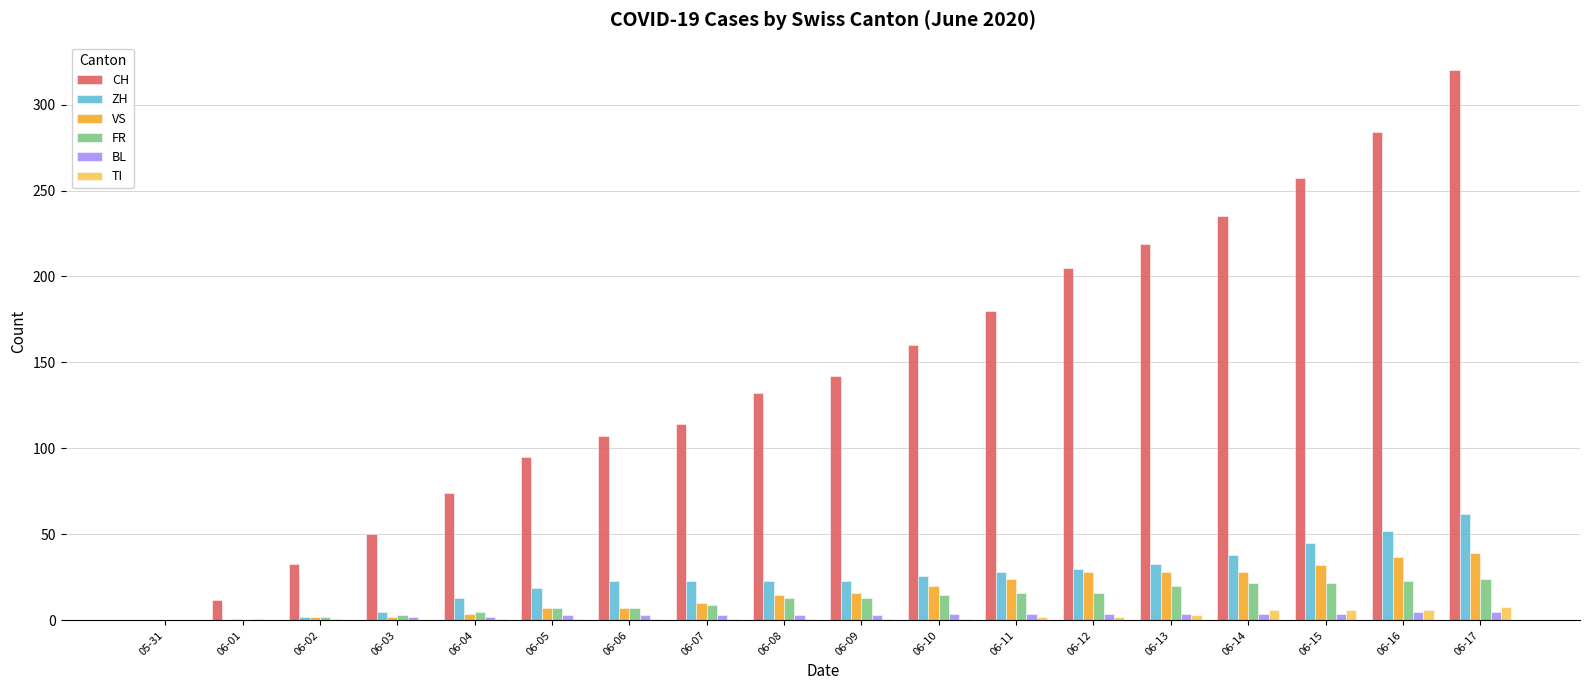

Which series changed the most between 06-03 and 06-06?

CH